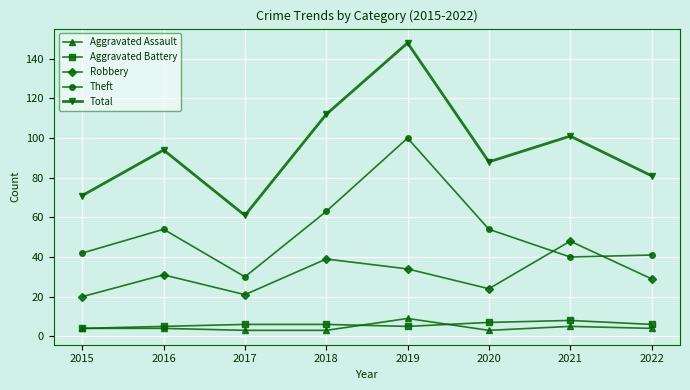

The value of Aggravated Assault at 2019 is 16. True or false?

False